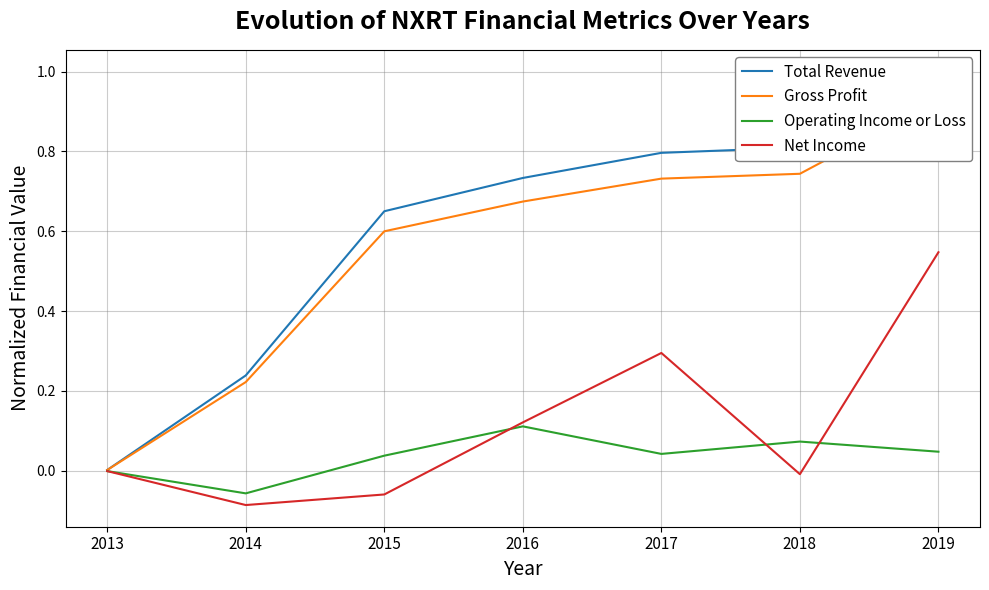

What is the sum of the Net Income values at 2014 and 2013?

-0.1